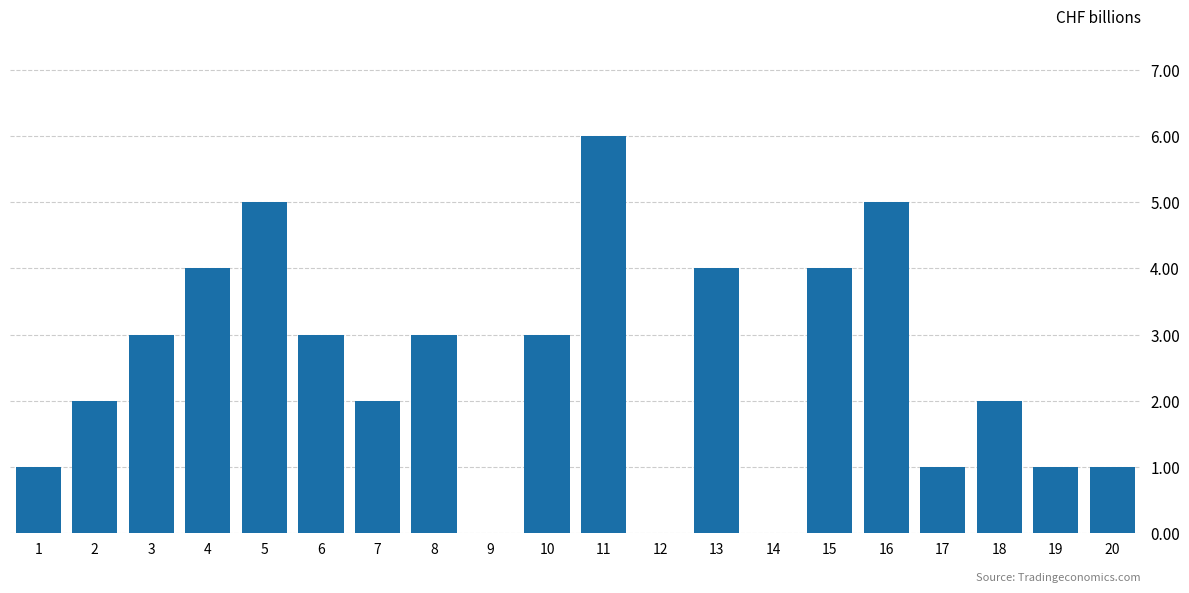

Reading left to right, extract all data points from this chart.

1=1	2=2	3=3	4=4	5=5	6=3	7=2	8=3	9=0	10=3	11=6	12=0	13=4	14=0	15=4	16=5	17=1	18=2	19=1	20=1